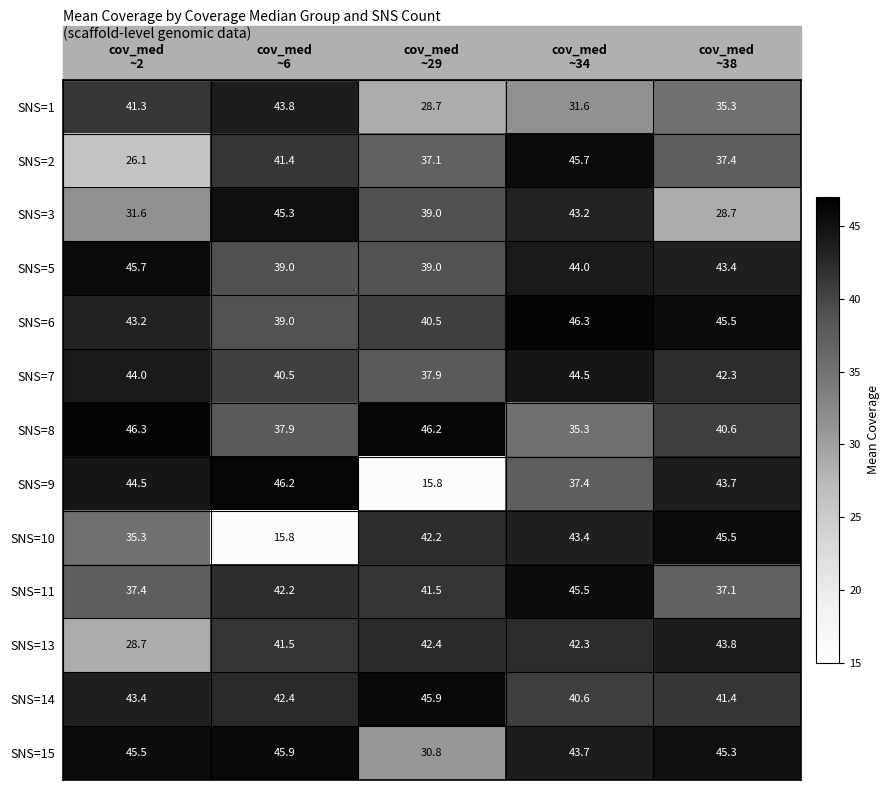

Which series has the largest range (max minus min)?

SNS=9